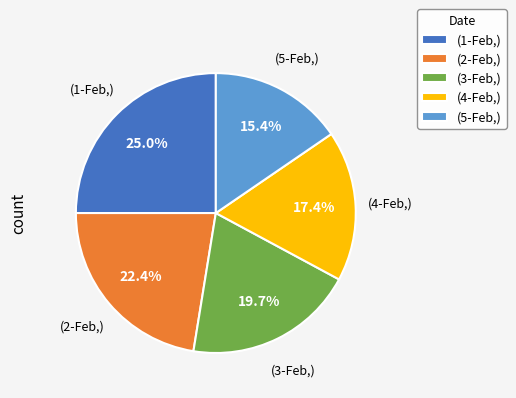

How many segments does this pie chart have?

5